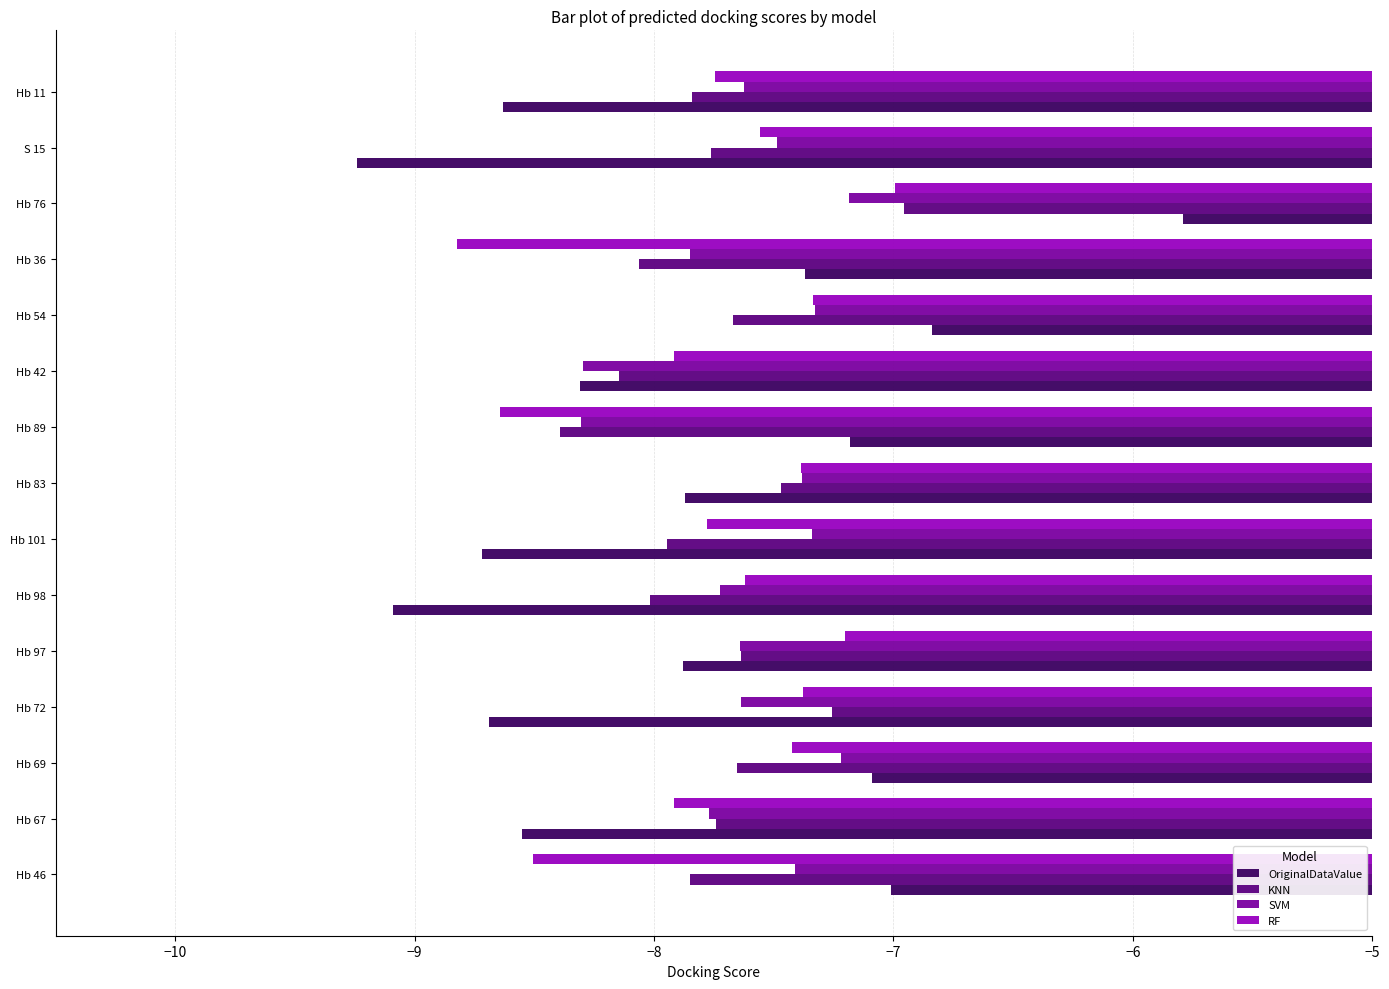

What is the difference between the highest and lowest values at Hb 42?

0.4